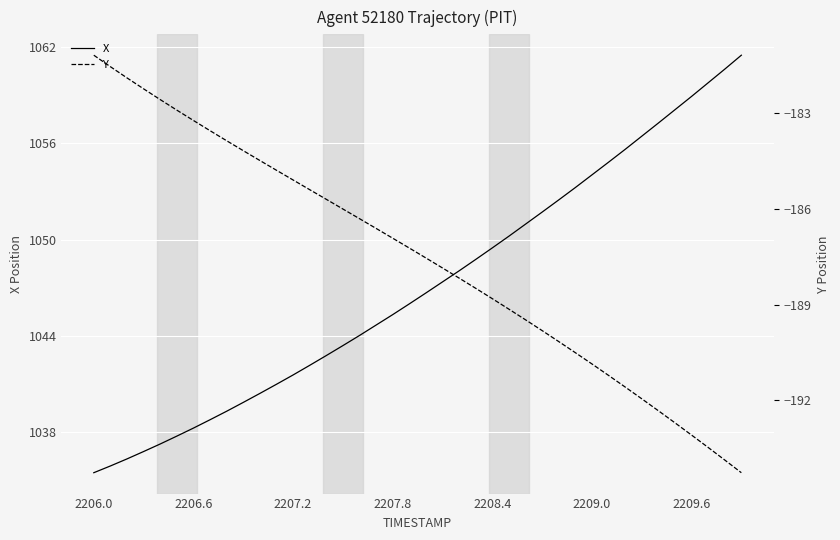

Is it true that X equals 1578.7 at 2207.8?

False